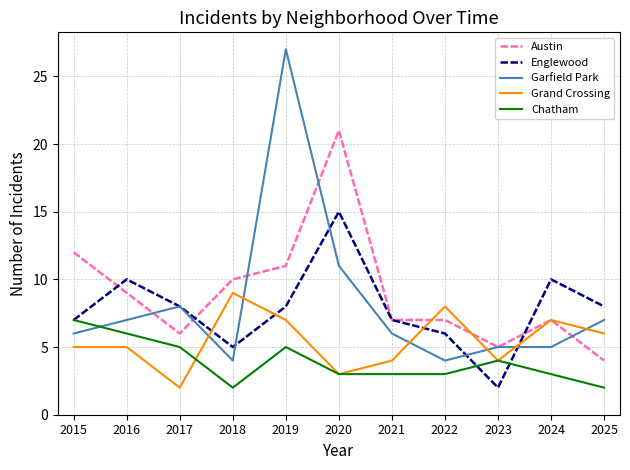

What is the difference between the Chatham values at 2017 and 2023?

1